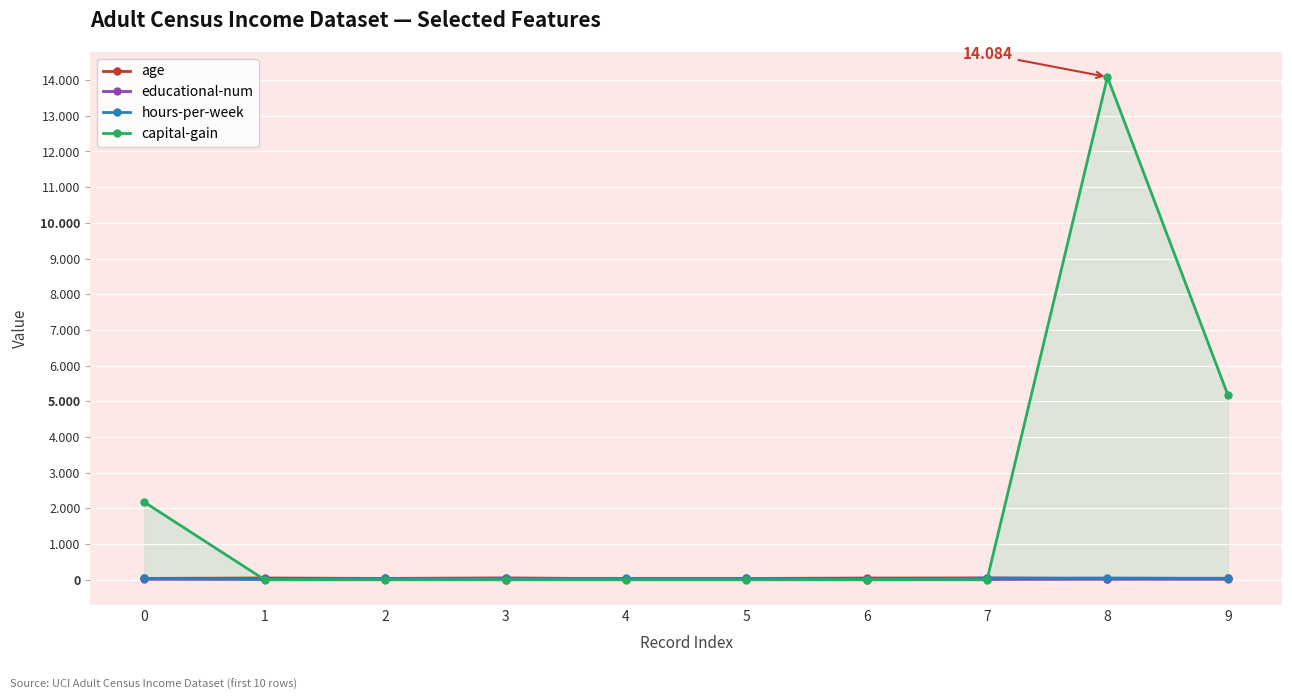

How many lines are shown in the chart?

4